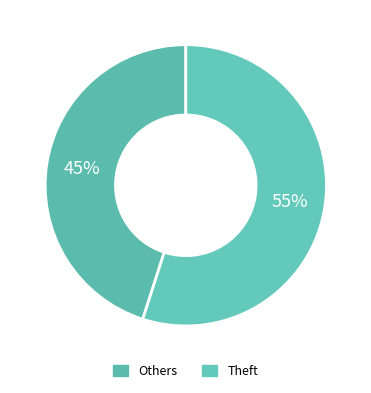

What is the largest slice in the pie chart?

Theft